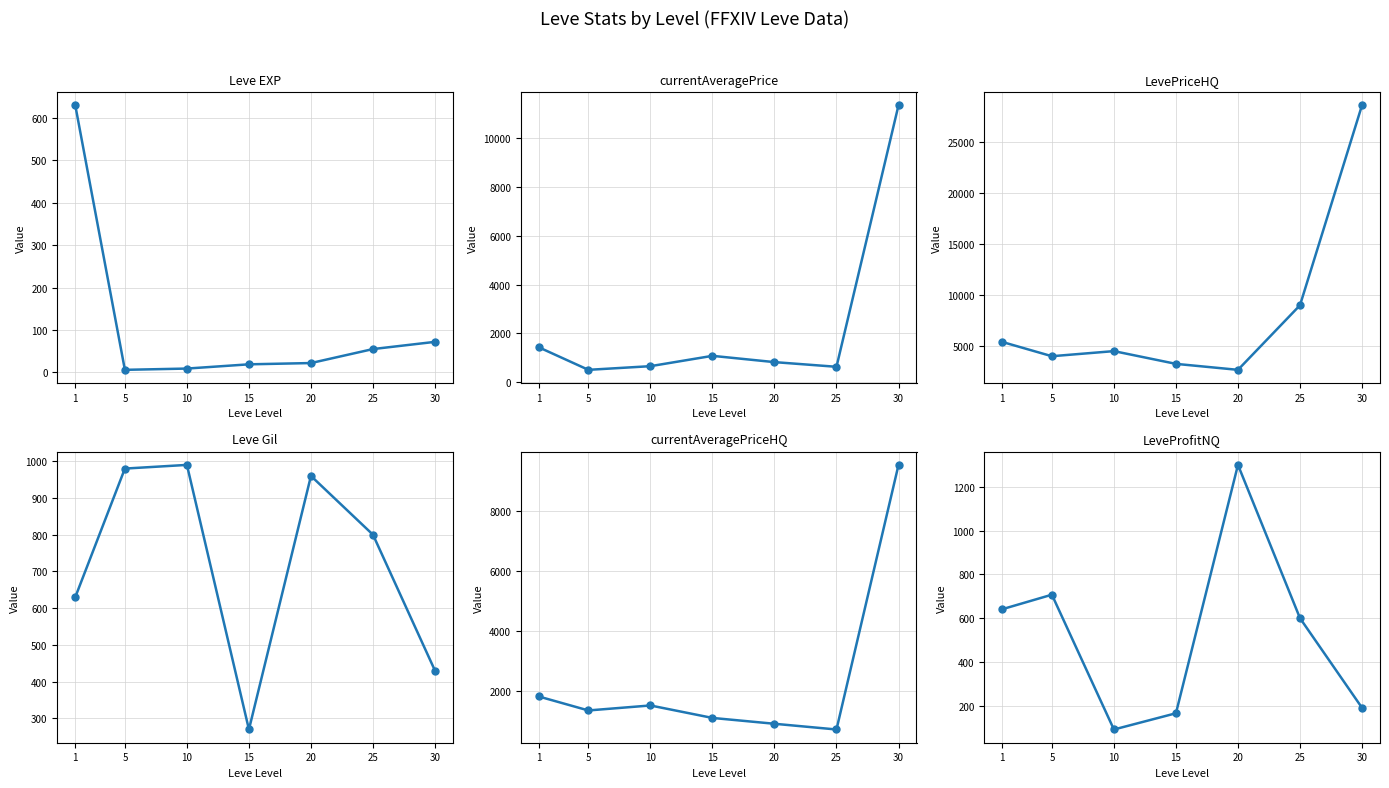

What is the lowest value of the currentAveragePriceHQ series?

696.9